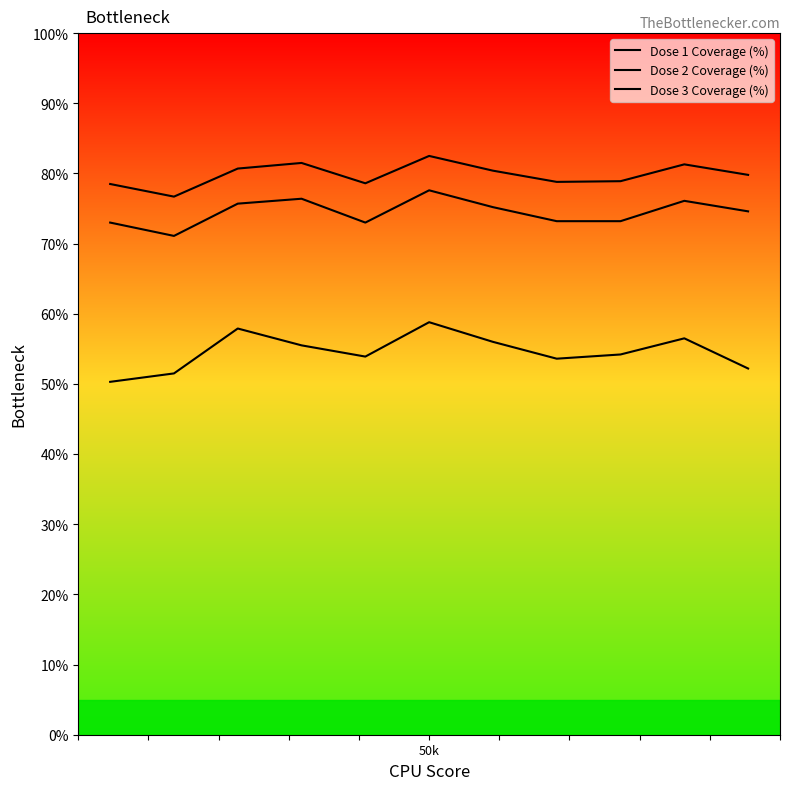

What is the label of the 3rd point from the right?

8